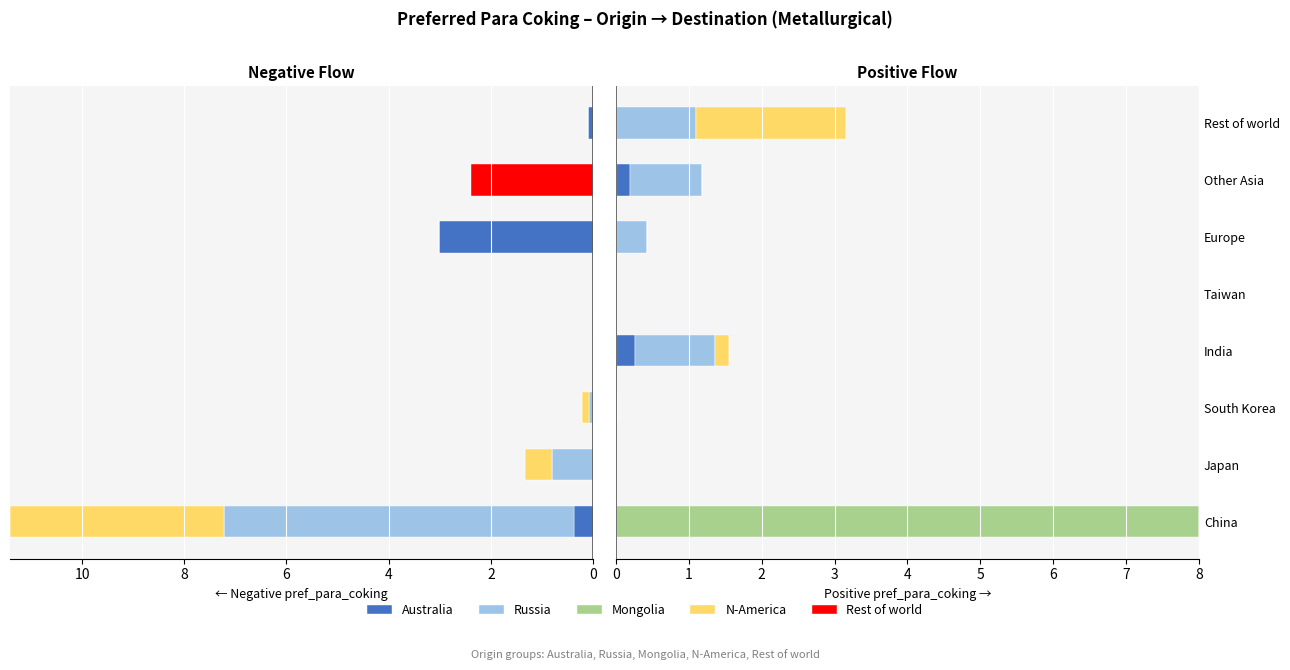

What is the spread (max minus min) of values at 8?

0.6